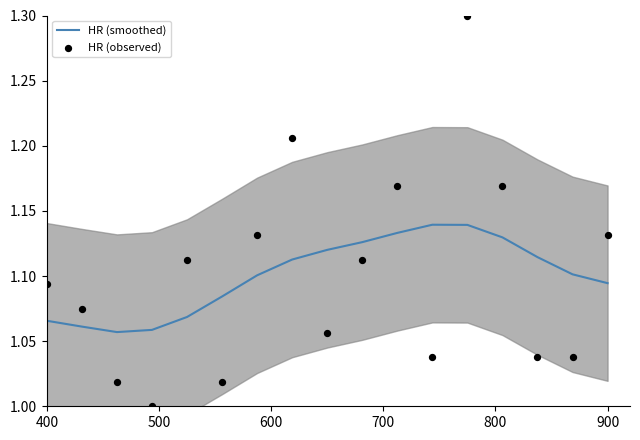

At how many categories does at least one series exceed 1?

17